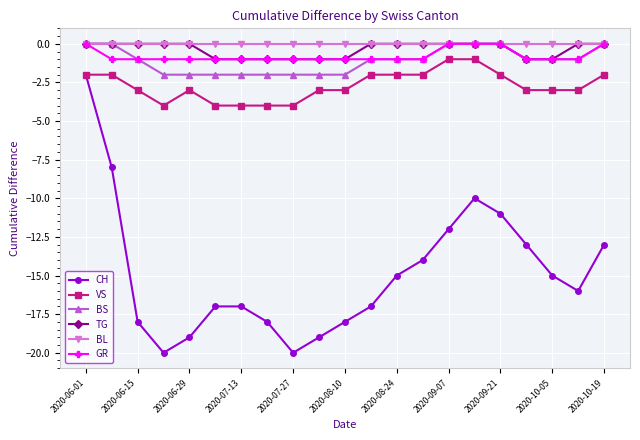

What is the value of the BS point at the 13th from the left?

-1